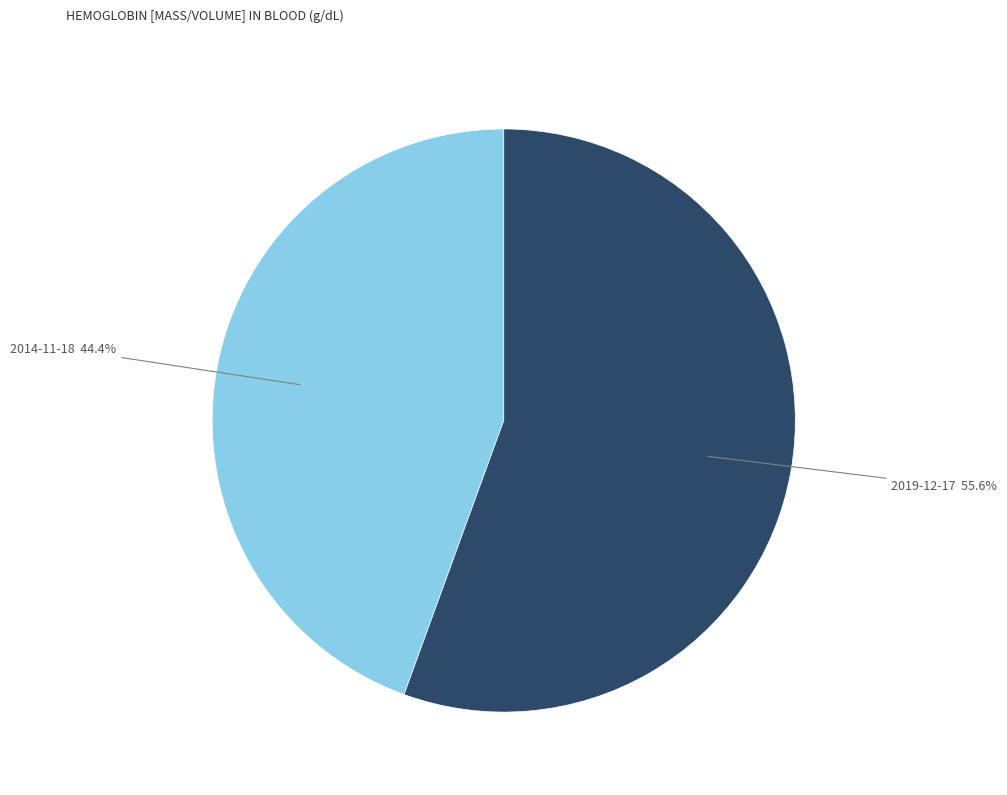

Is there any slice that represents more than half of the pie?

Yes